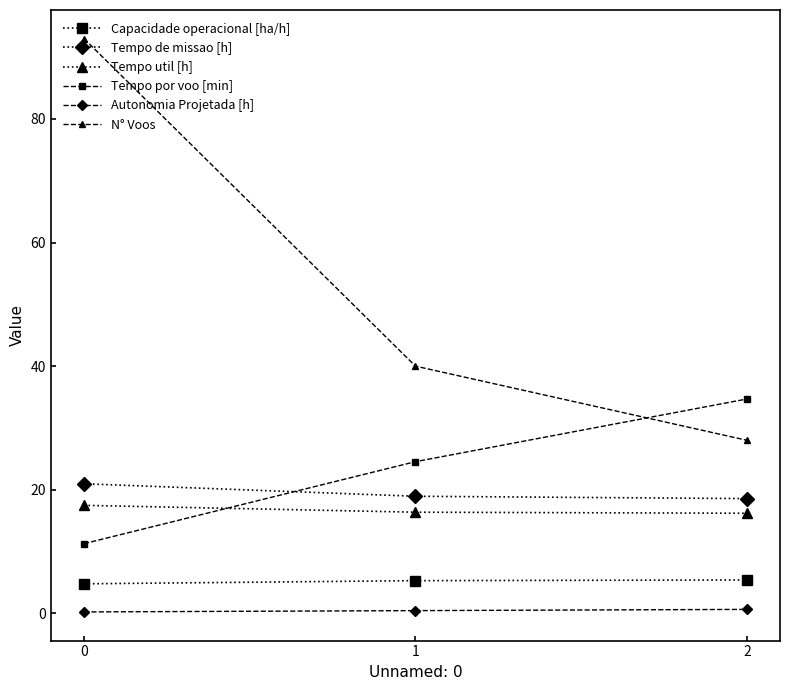

Which series has the largest total across all categories?

N° Voos